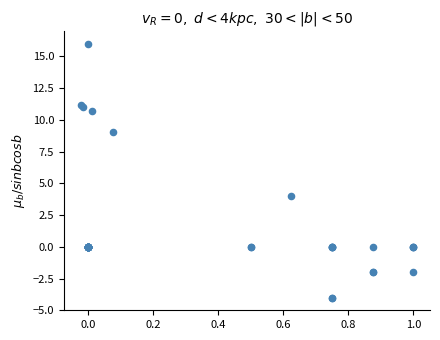

What Y value in the scatter plot is closest to 6?

4.0